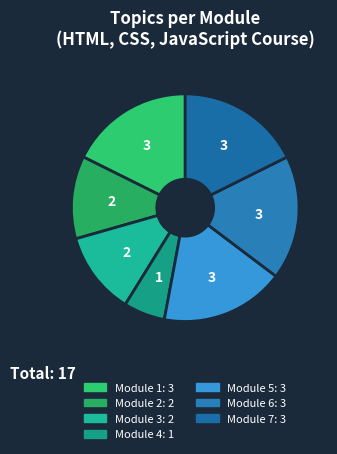

Does any single category account for the majority?

No